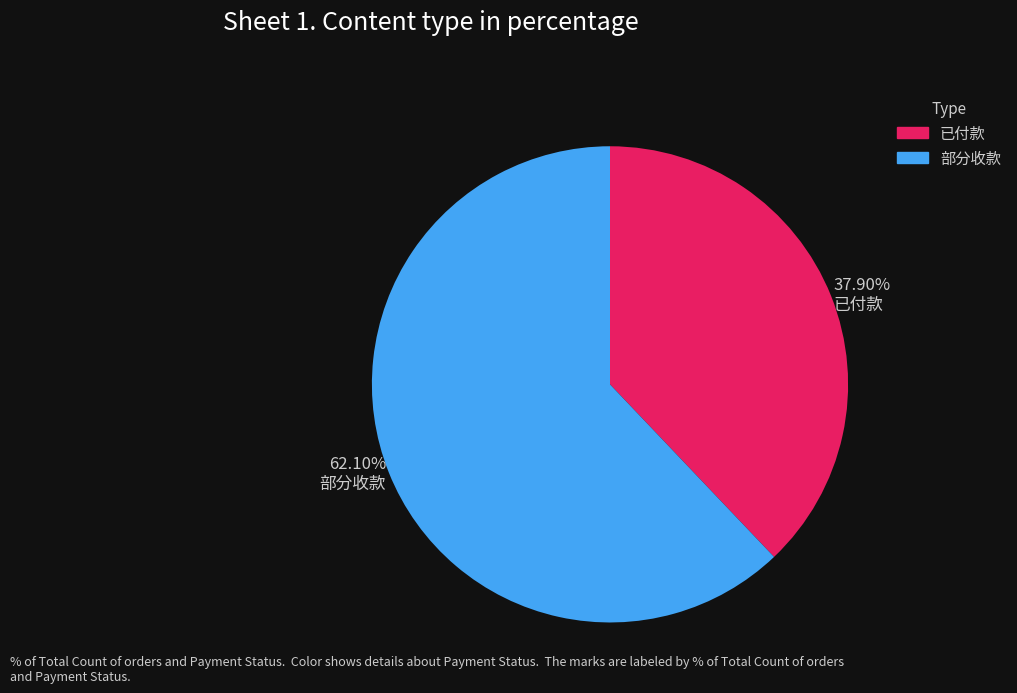

What percentage is the 部分收款 slice, to the nearest percent?

62%